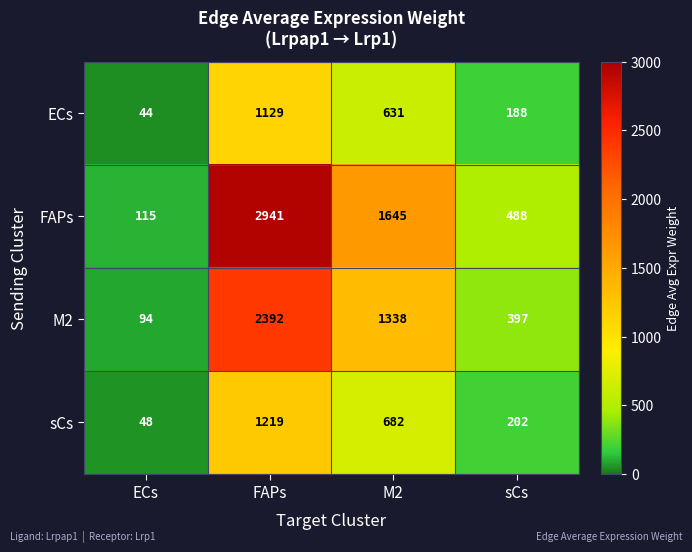

Between FAPs and sCs, which series saw the biggest shift?

FAPs